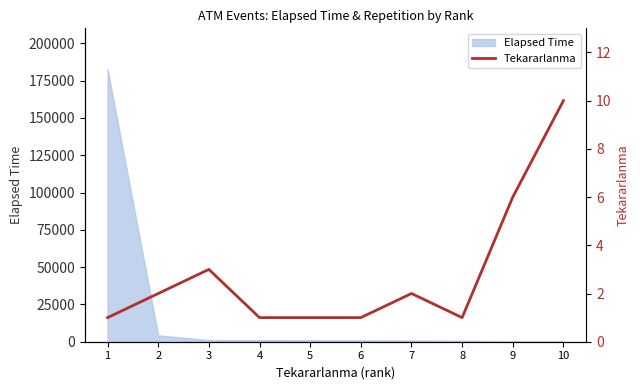

Which category has the highest value across all series?

10